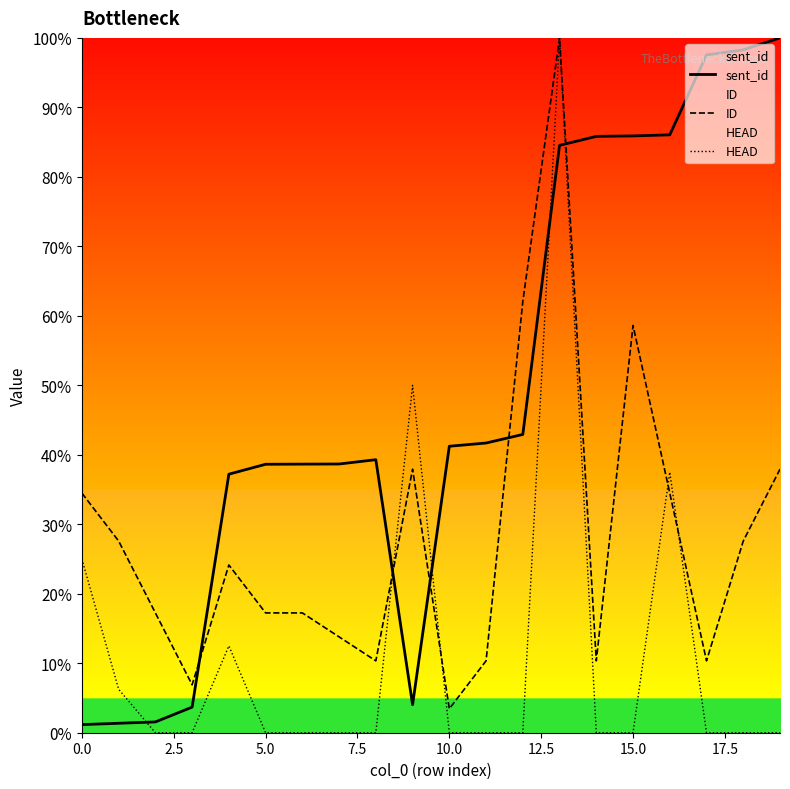

Which series has the largest total across all categories?

sent_id